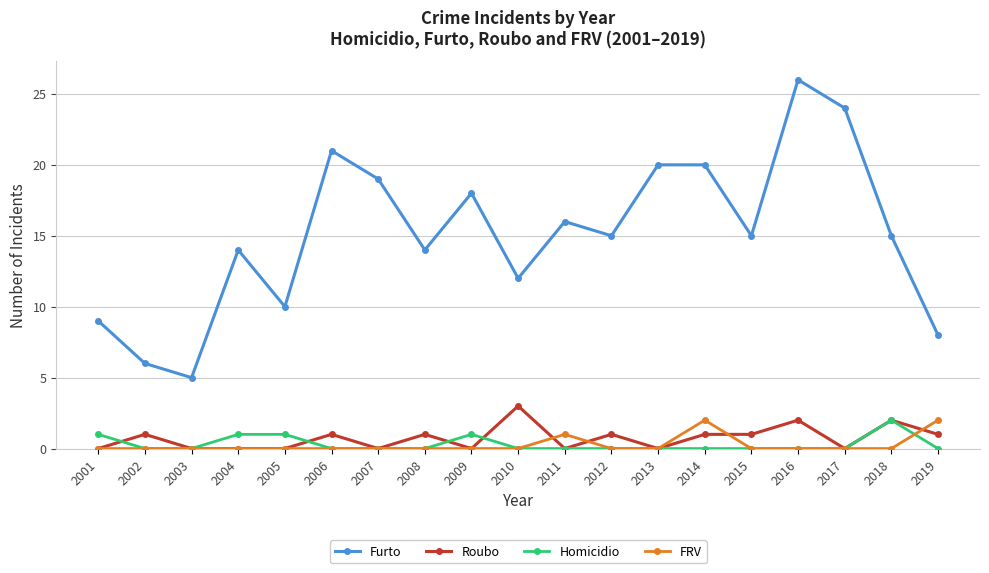

Between which two adjacent categories do Roubo and Homicidio first intersect?

2001 and 2002